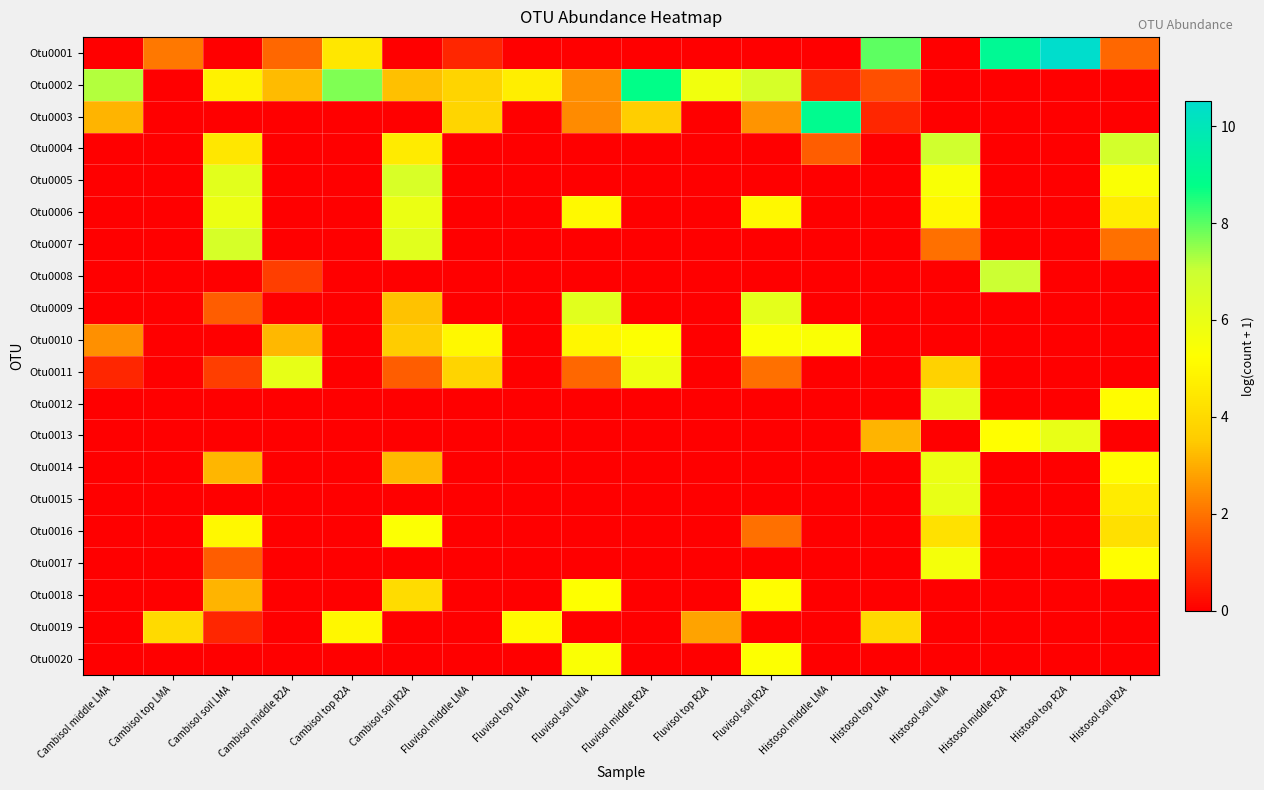

At how many categories does at least one series exceed 6?

14